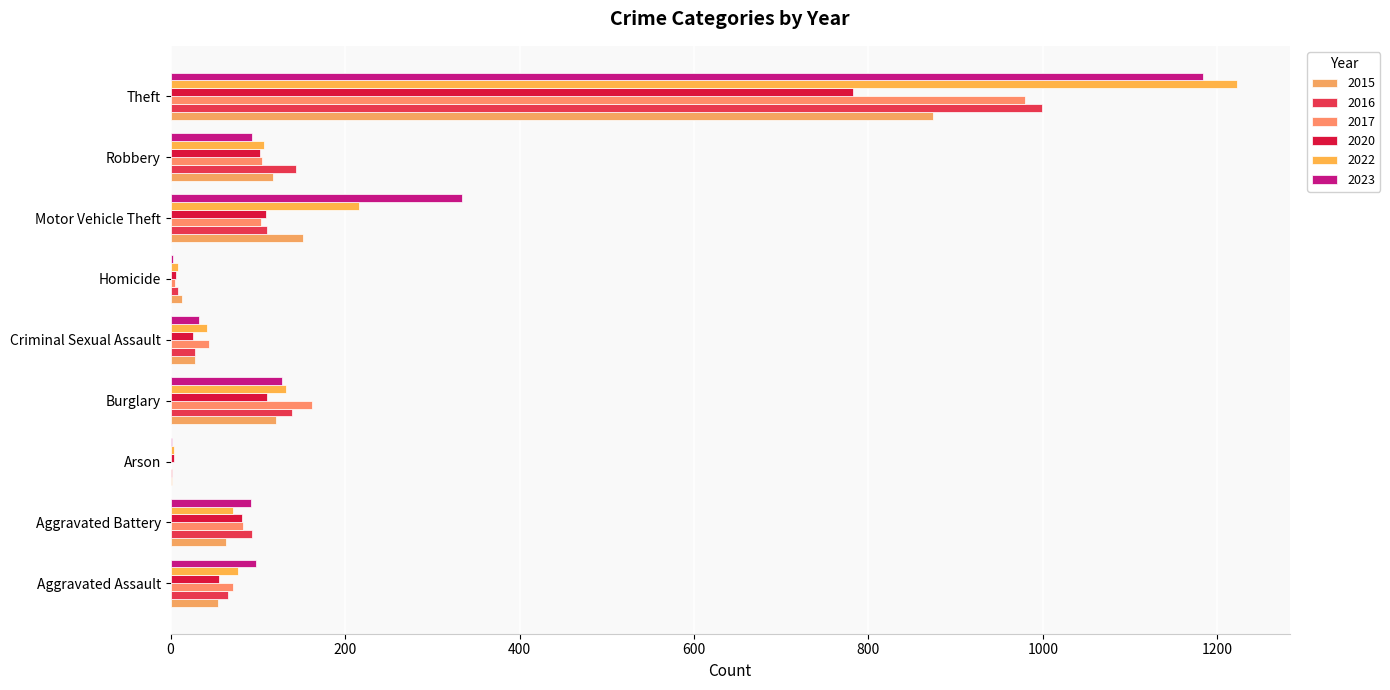

Count the number of data series in this chart.

6